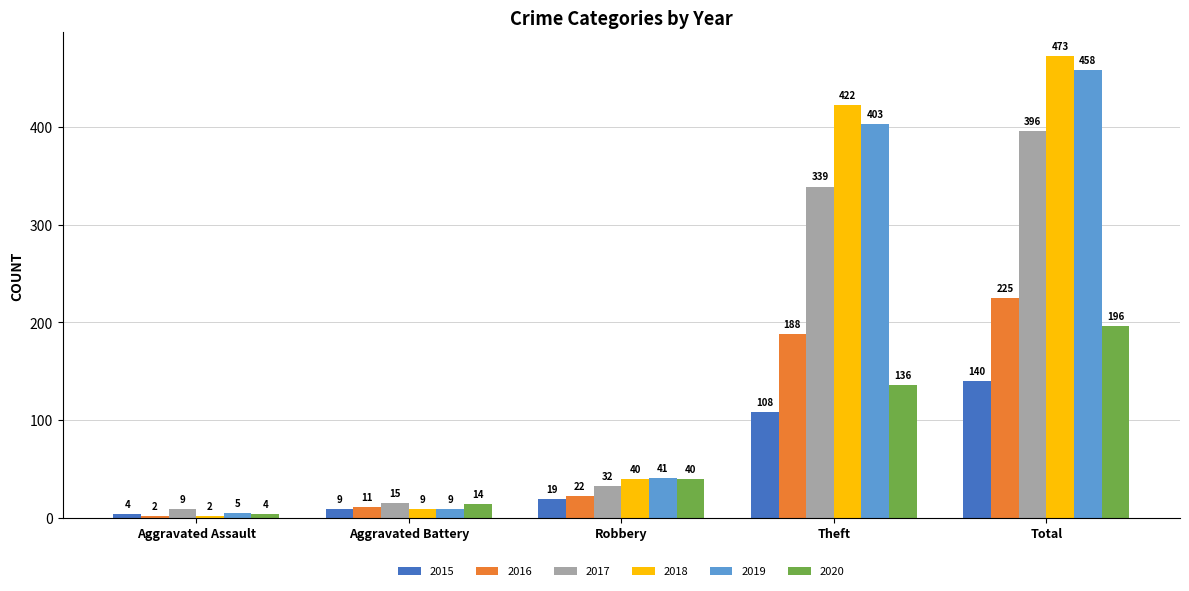

Rank the series by their maximum value, from lowest to highest.

2015, 2020, 2016, 2017, 2019, 2018